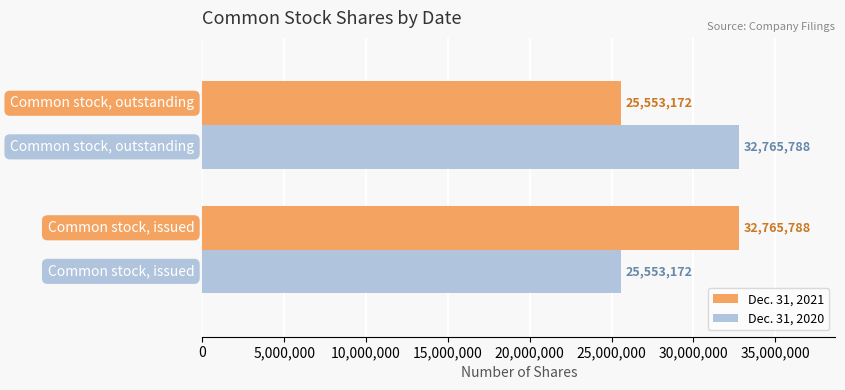

What is the difference between the maximum and minimum values in the Dec. 31, 2020 series?

7212616